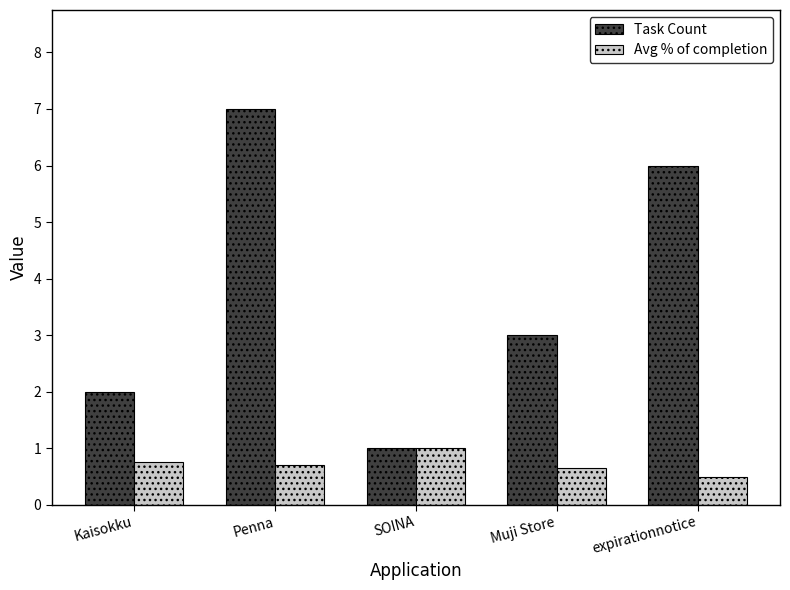

How many distinct data groups are displayed?

2